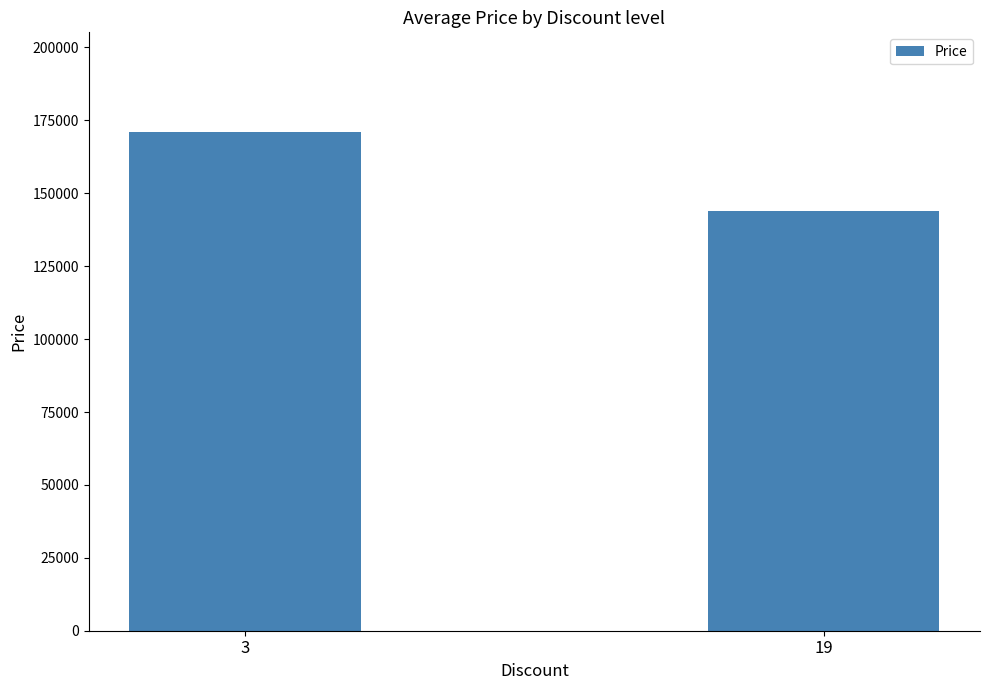

Approximately how many times larger is the value at 19 compared to 3?

0.8